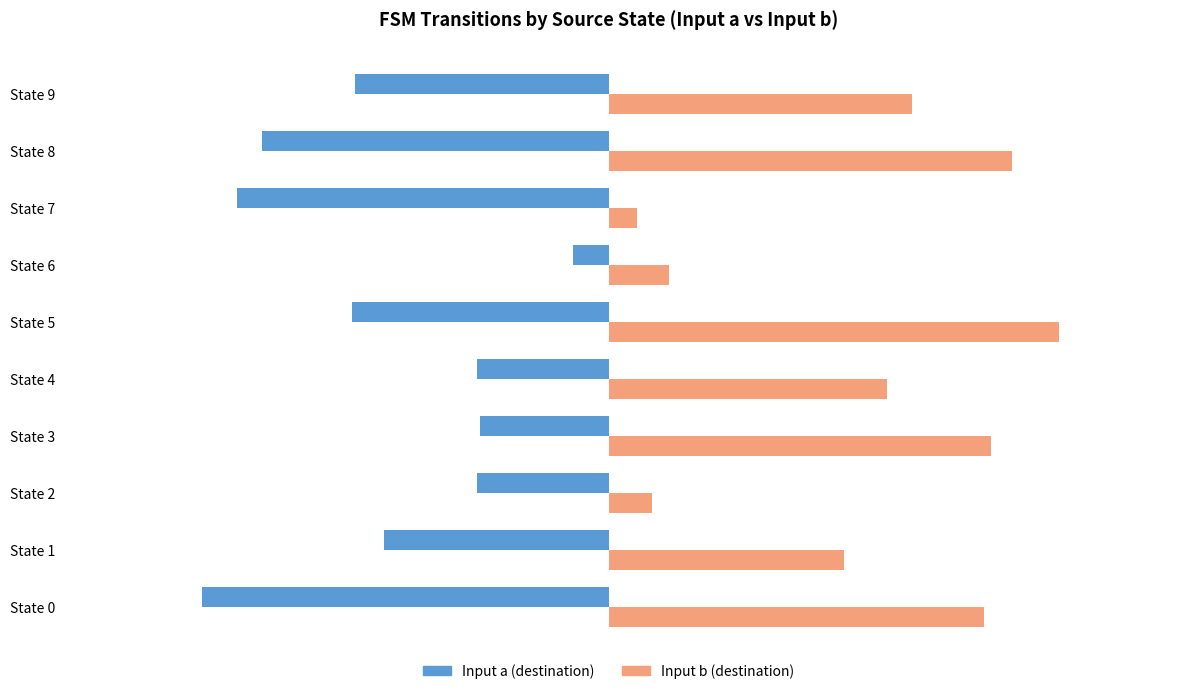

The Input a (destination) series shows -64 at State 4. True or false?

False